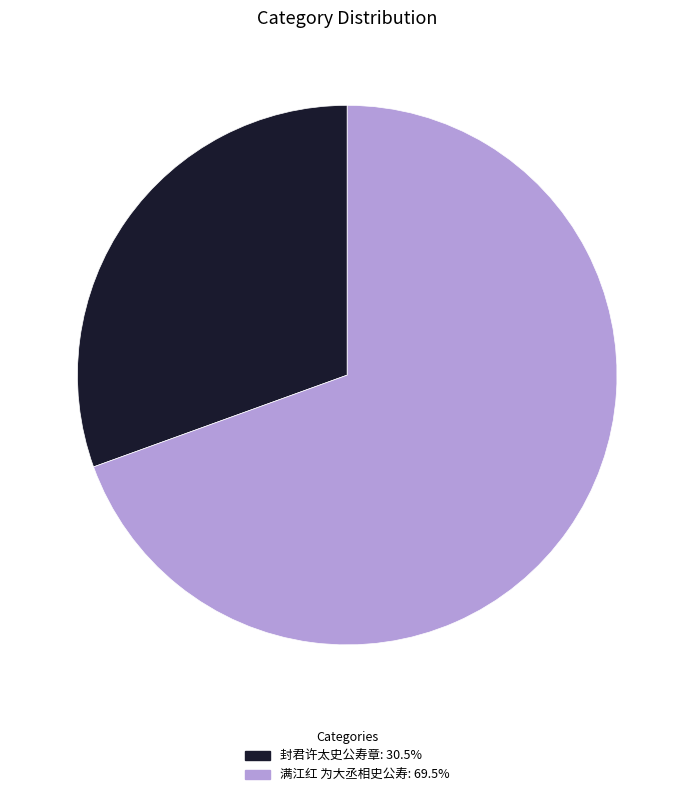

Rank the categories by value from highest to lowest.

满江红 为大丞相史公寿, 封君许太史公寿章